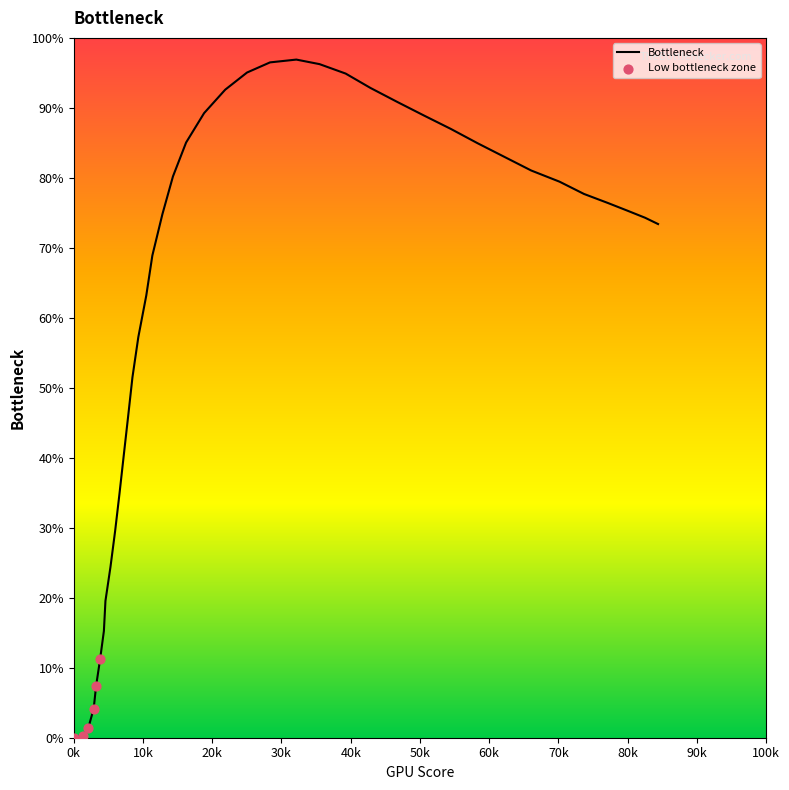

Does the chart have visible grid lines?

No